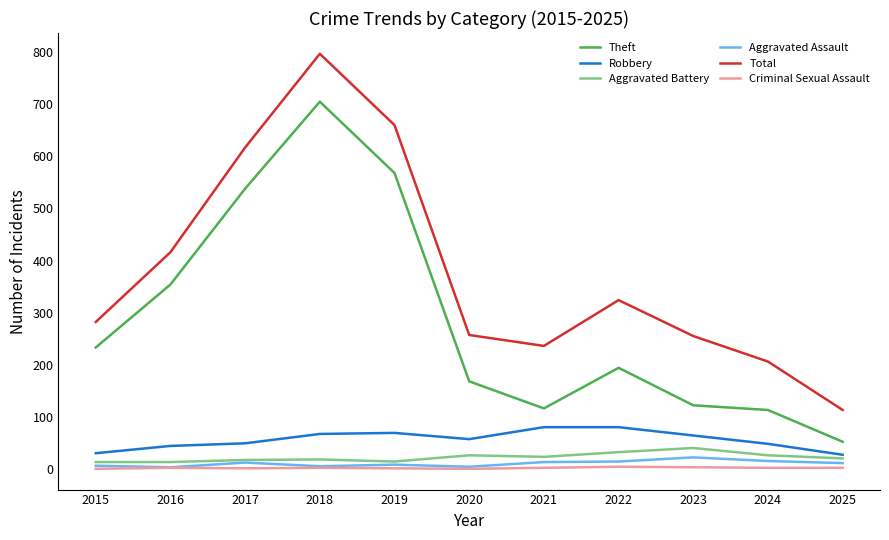

True or false: Theft and Aggravated Battery cross at least once.

False